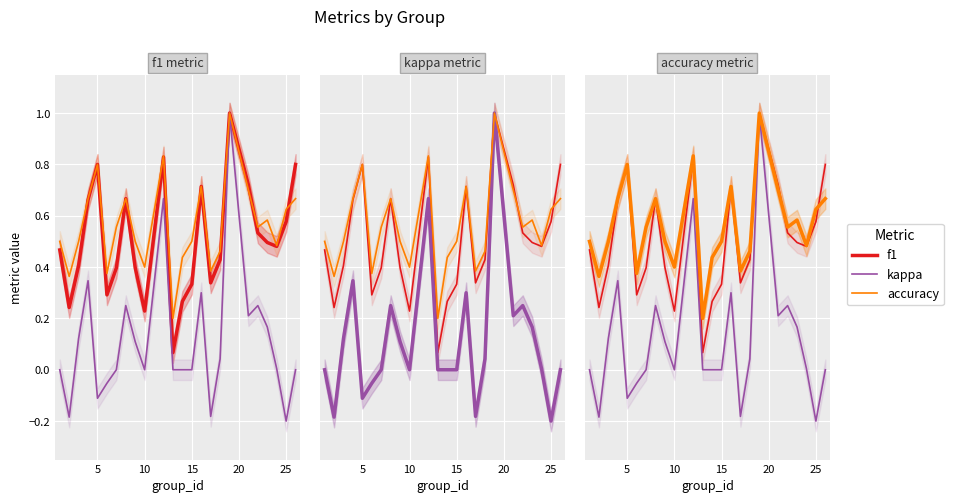

In f1, how many points are higher than both neighbors (excluding endpoints)?

5